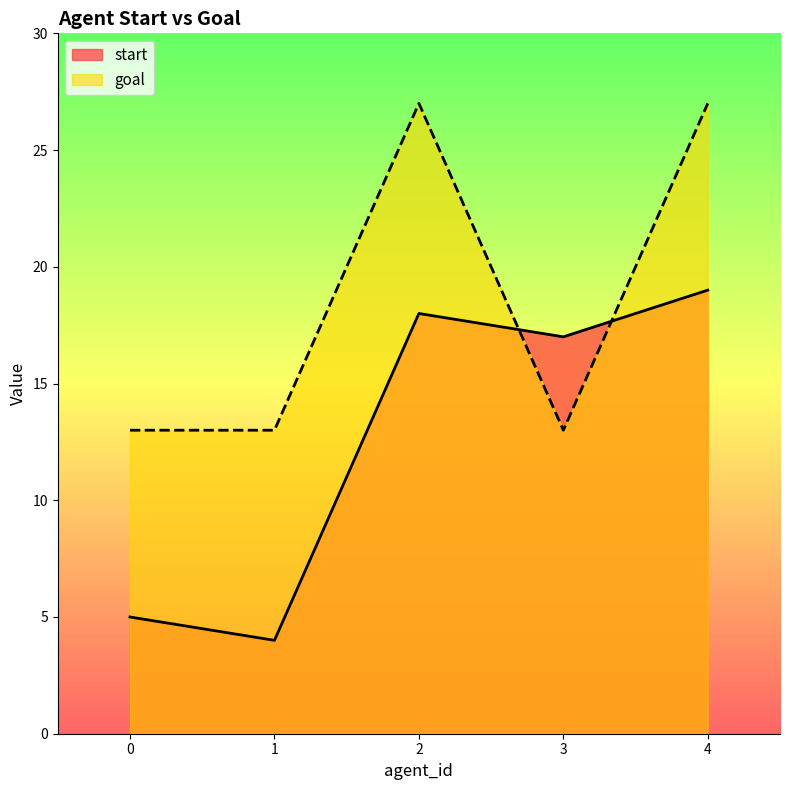

Which series has the largest range (max minus min)?

start